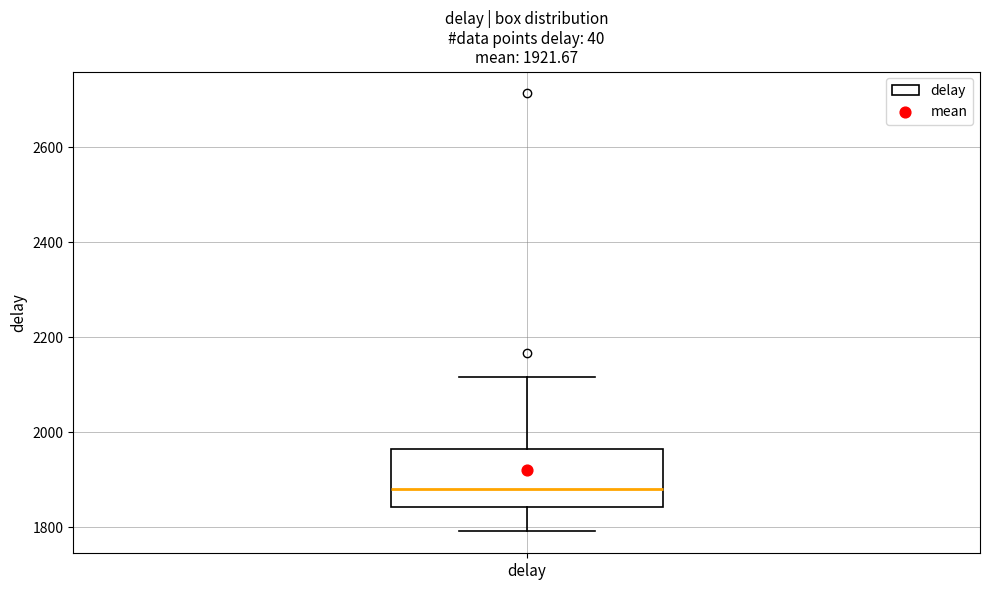

Read this box plot against the y-axis: the position of the median line, the range covered by the box, and the ends of both whiskers. The values are not printed on the chart, so give them approximately, as read against the axis.

median 1880, box 1840 to 1960, whiskers 1800 to 2120